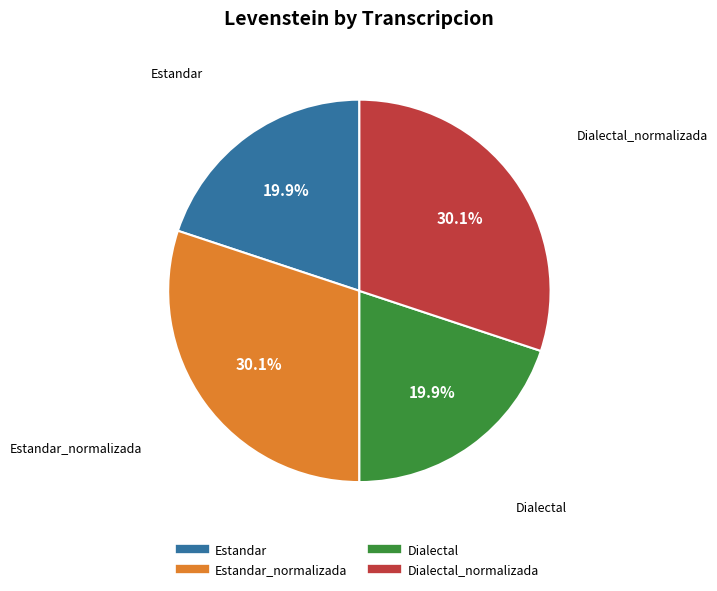

Is there any slice that represents more than half of the pie?

No